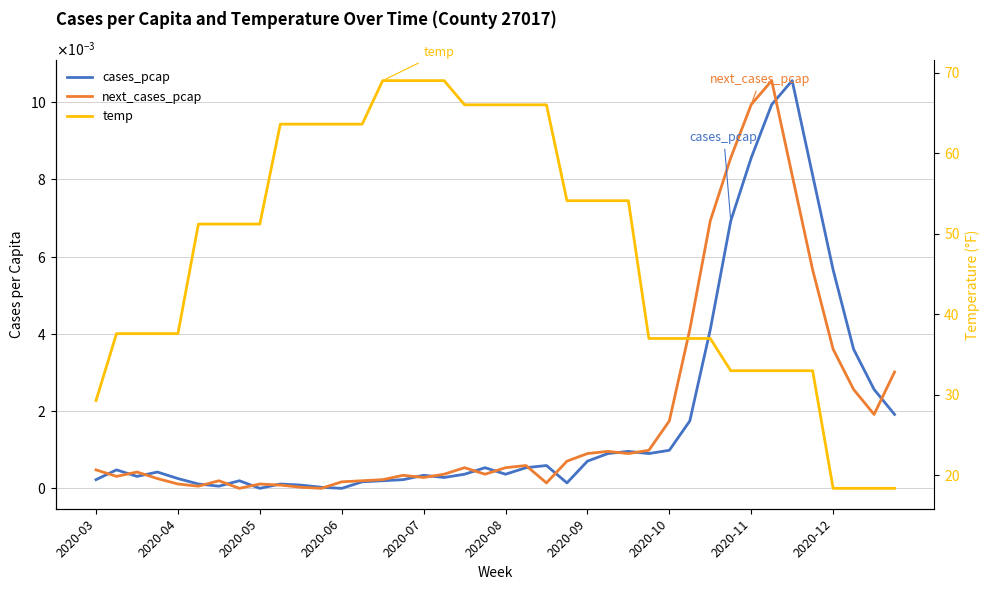

What is the sum of all cases_pcap values?

0.1